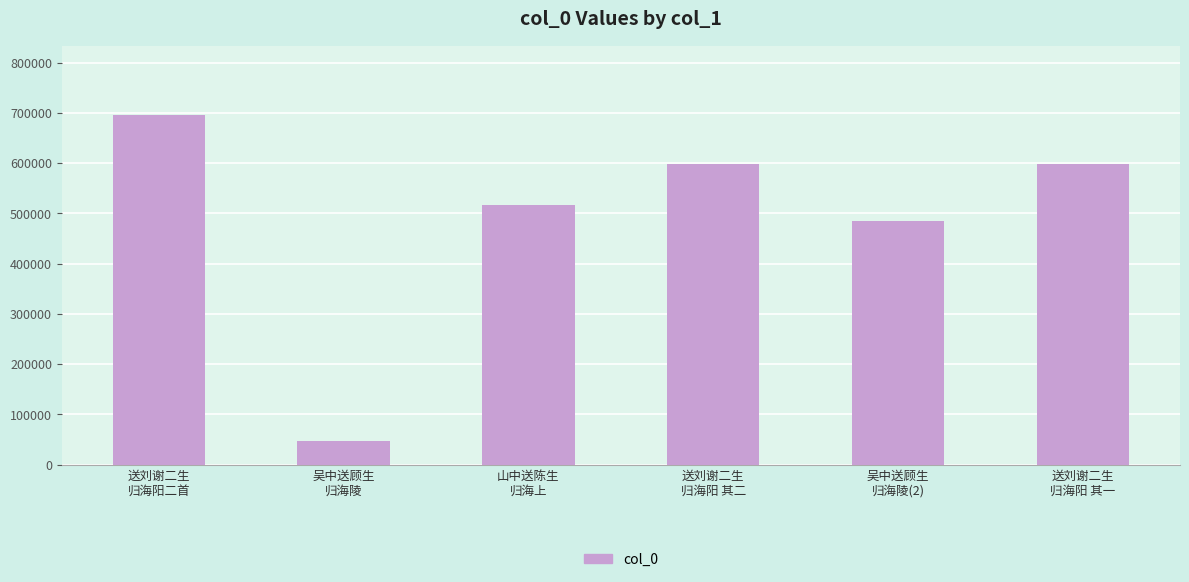

What is the maximum value shown in the chart?

695133